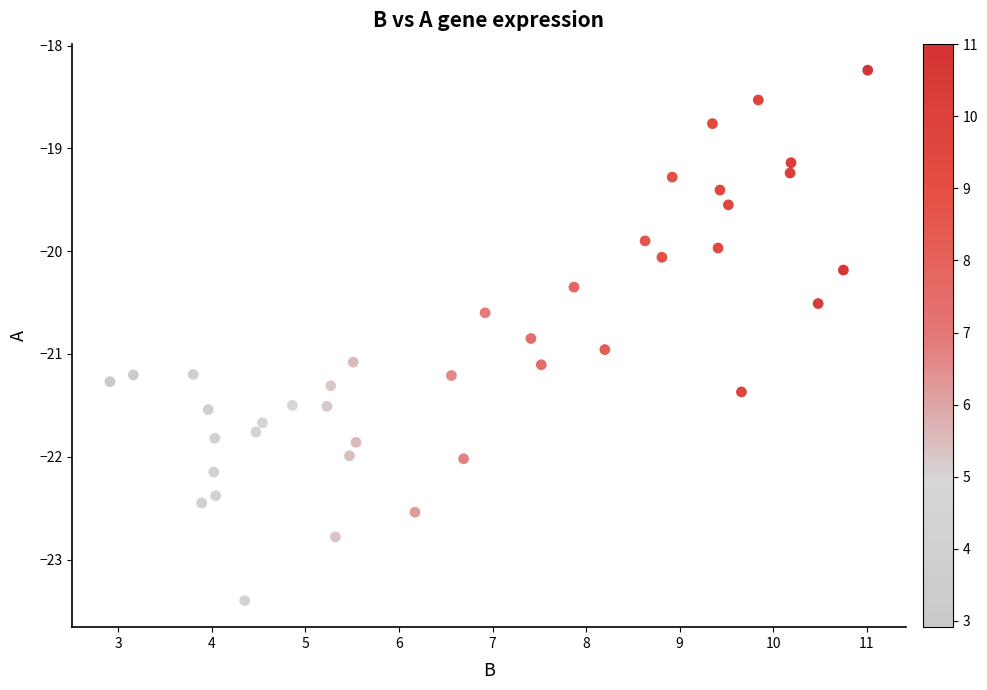

What is the range of X values (max minus min)?

8.1